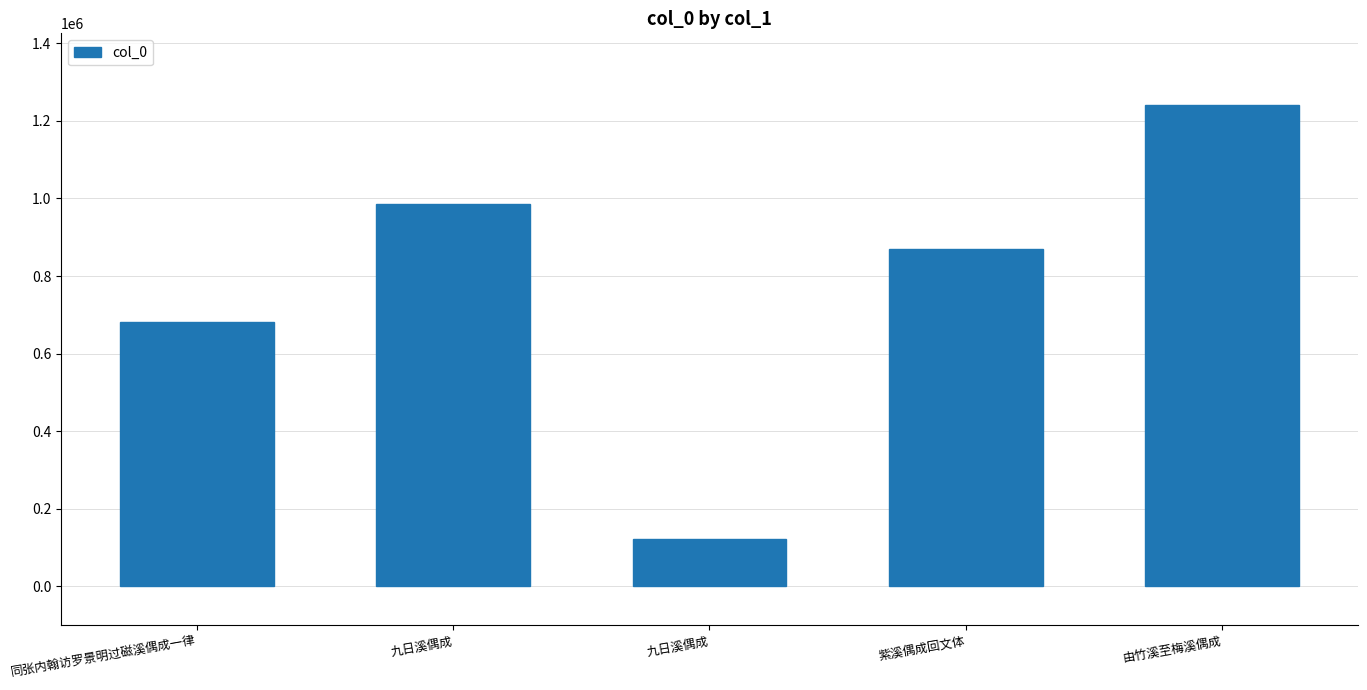

What is the label of the 2nd bar from the left?

九日溪偶成